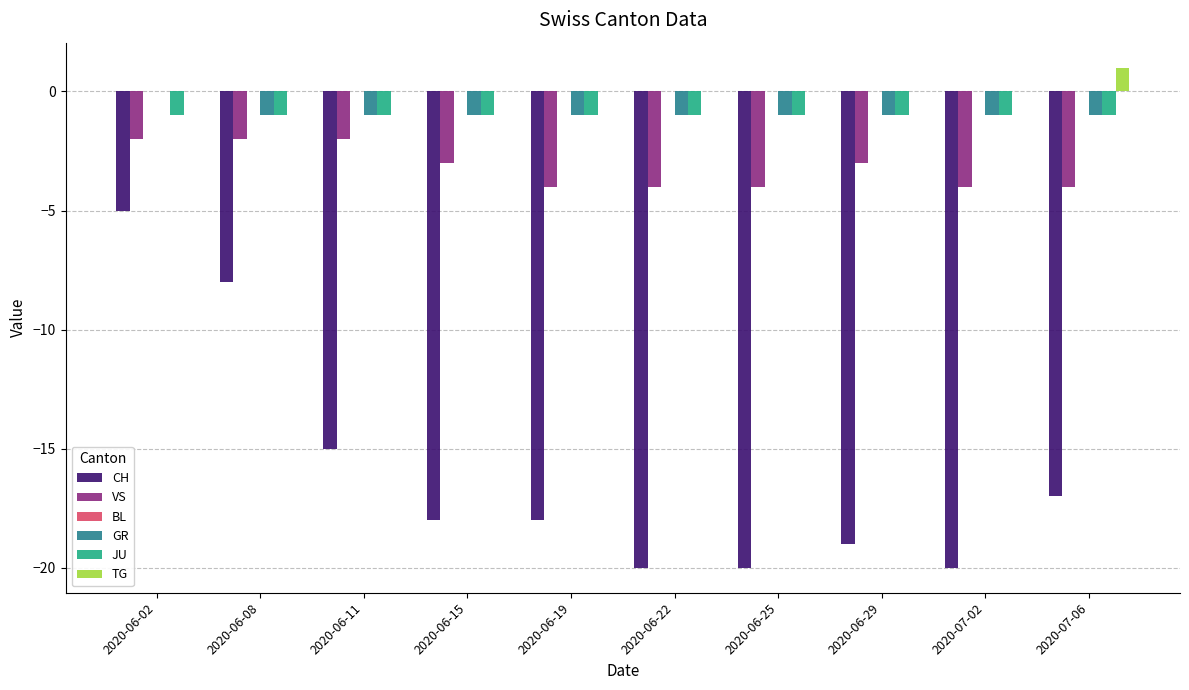

Is the value of CH at 2020-07-06 greater than the value of VS at 2020-06-25?

No